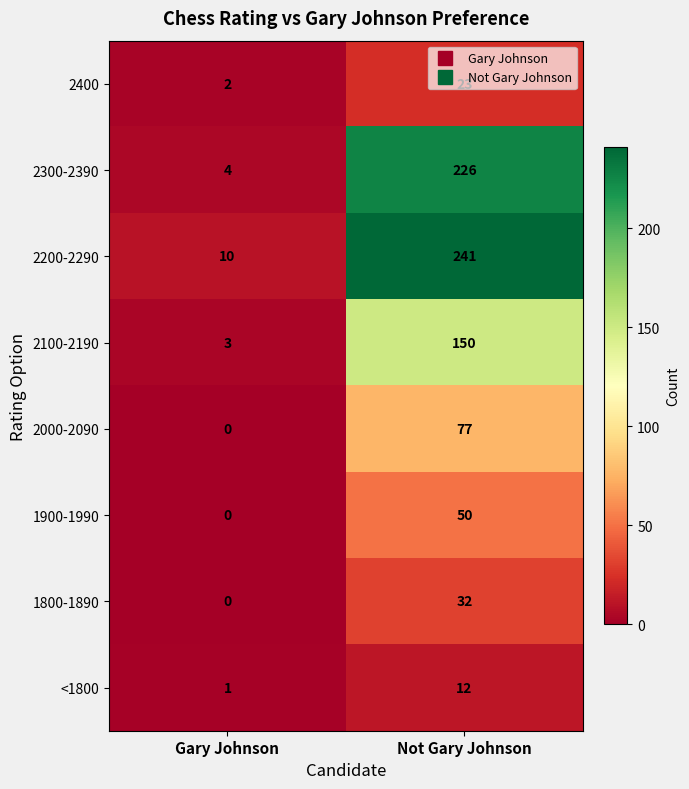

What is the maximum value shown in the chart?

241